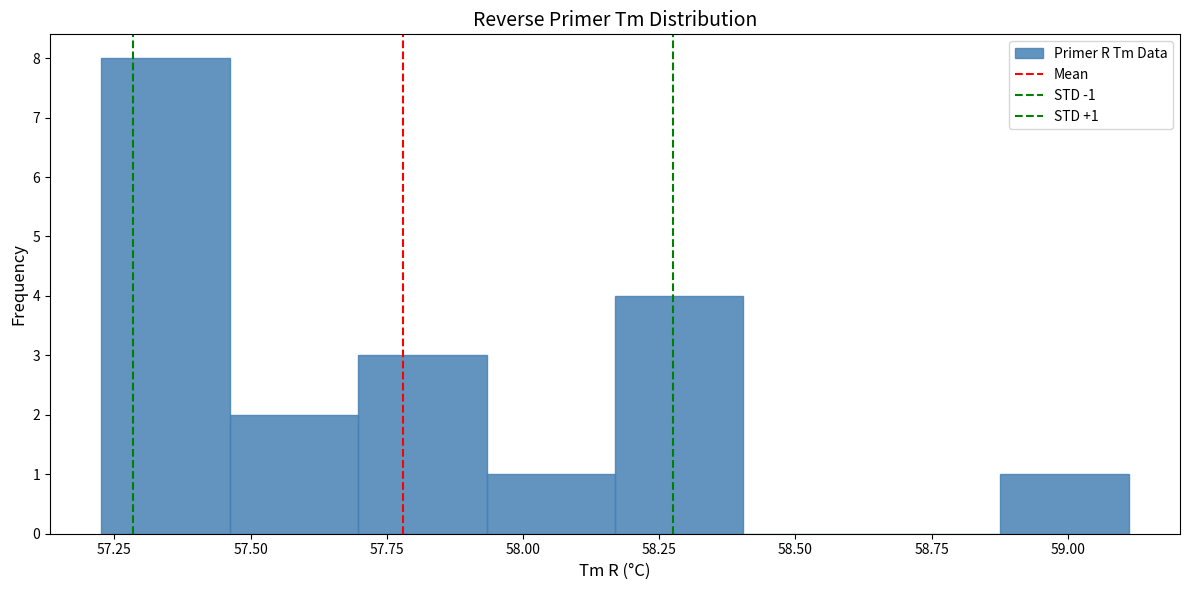

Which range on the x-axis has the tallest bar?

57.25 to 57.45